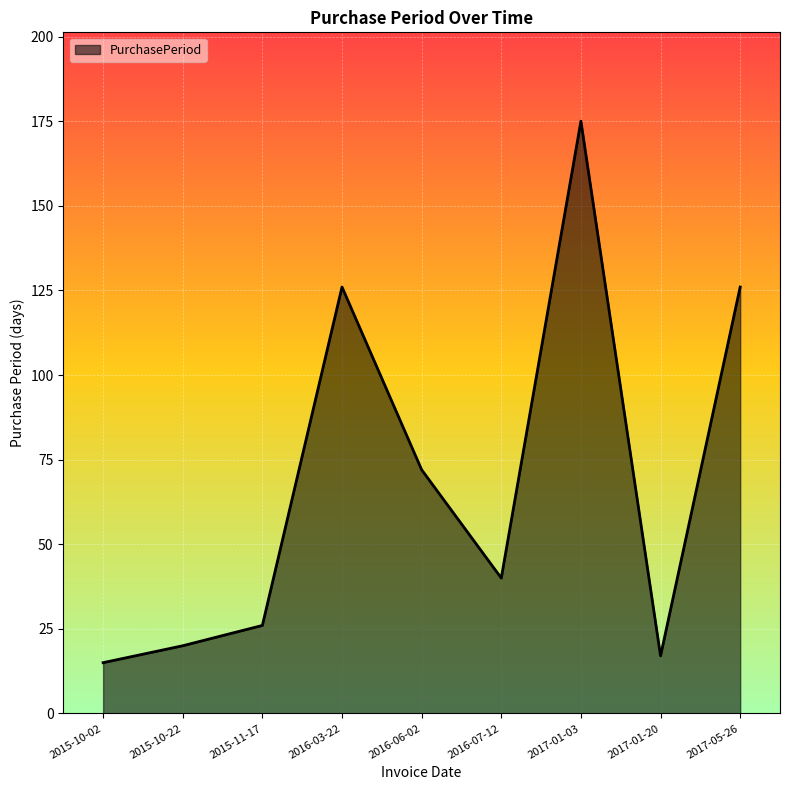

The chart shows a value of 23 at 2016-06-02. True or false?

False